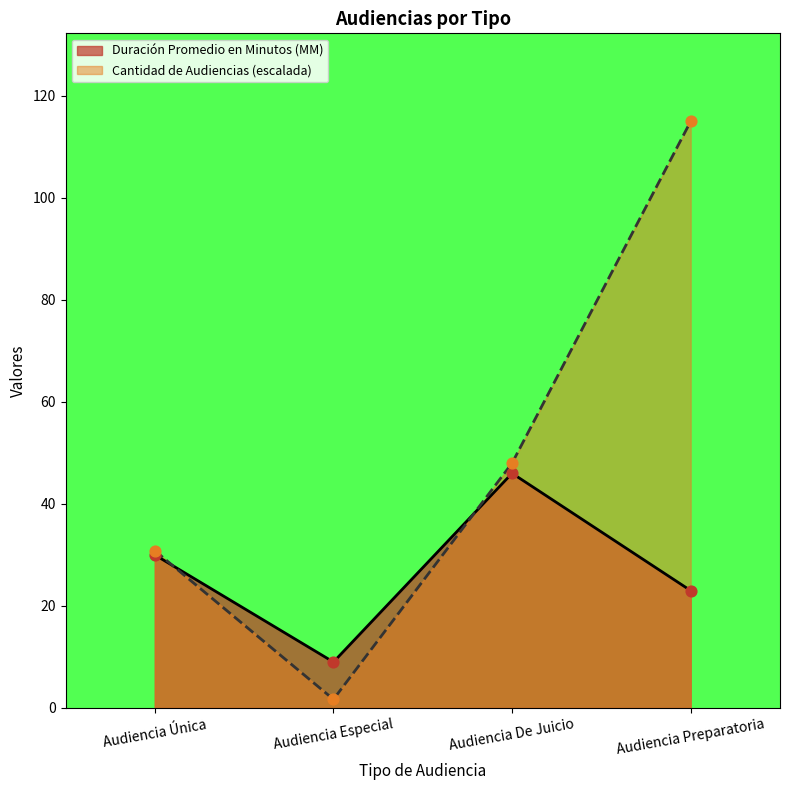

At which category is the sum across all series the highest?

Audiencia Preparatoria